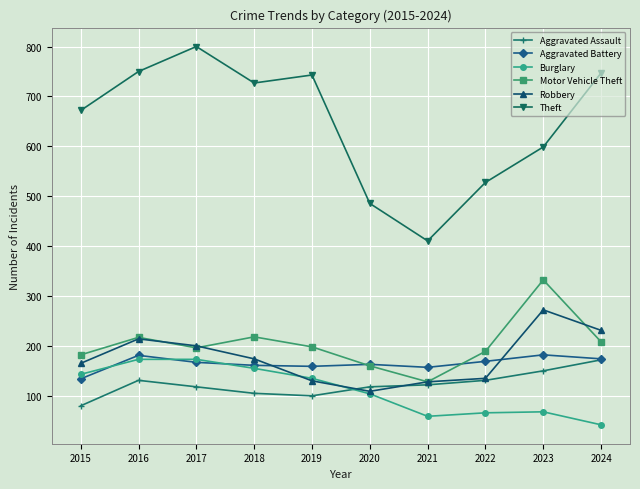

At which label does Aggravated Assault first exceed 123?

2016